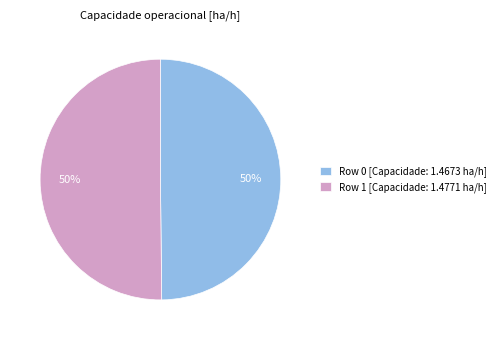

The Row 1 slice represents 41% of the pie. True or false?

False